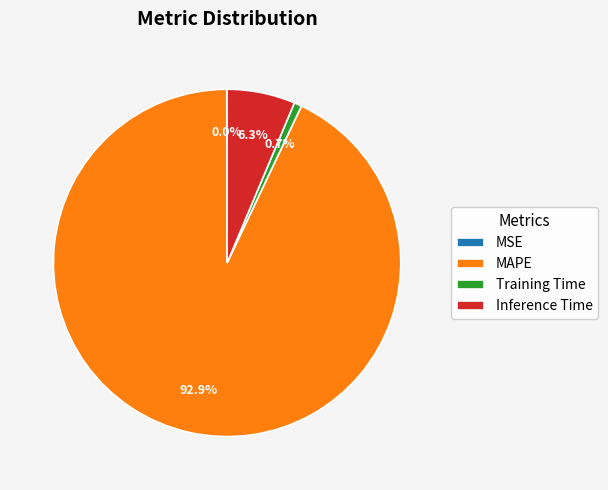

What percentage do Inference Time and Training Time together represent?

7.0%